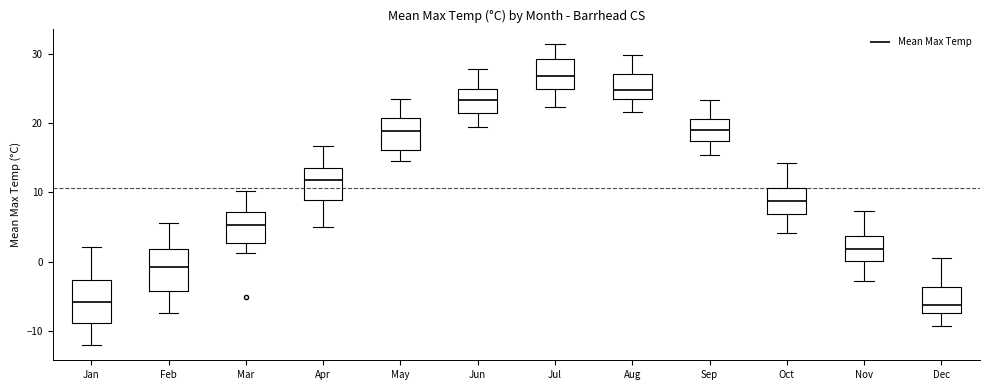

Where does the upper whisker of the box for Sep end on the y-axis? The values are not printed on the chart, so give them approximately, as read against the axis.

23